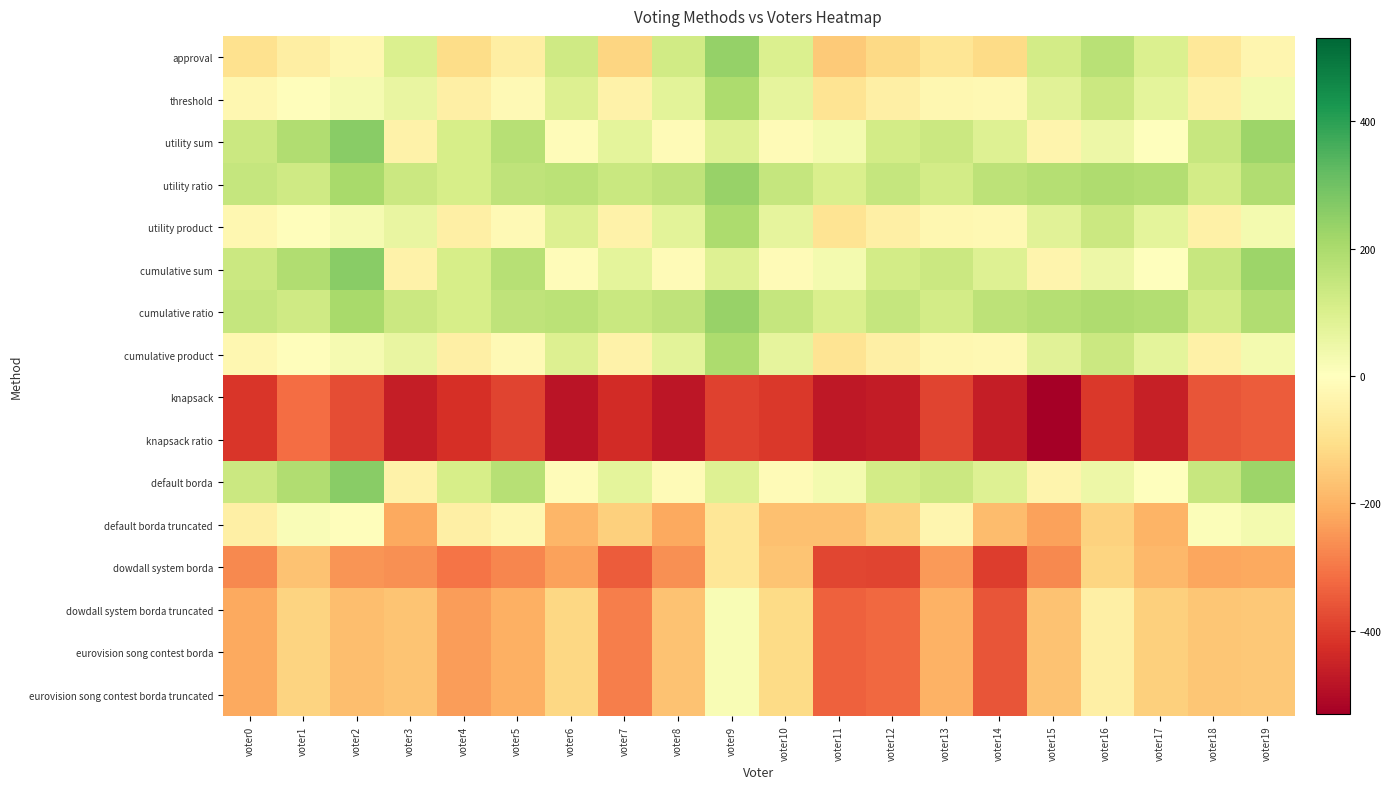

Reading left to right, list all the values displayed in this chart.

approval: voter0=-96	voter1=-54	voter2=-29	voter3=98	voter4=-110	voter5=-57	voter6=125	voter7=-125	voter8=123	voter9=238	voter10=98	voter11=-151	voter12=-120	voter13=-84	voter14=-115	voter15=119	voter16=173	voter17=98	voter18=-76	voter19=-31
threshold: voter0=-26	voter1=-6	voter2=25	voter3=60	voter4=-52	voter5=-19	voter6=93	voter7=-43	voter8=77	voter9=196	voter10=70	voter11=-91	voter12=-52	voter13=-26	voter14=-23	voter15=79	voter16=133	voter17=72	voter18=-48	voter19=33
utility sum: voter0=134	voter1=190	voter2=259	voter3=-42	voter4=110	voter5=175	voter6=-11	voter7=71	voter8=-13	voter9=90	voter10=-16	voter11=31	voter12=118	voter13=134	voter14=91	voter15=-37	voter16=49	voter17=-4	voter18=142	voter19=225
utility ratio: voter0=146	voter1=126	voter2=205	voter3=136	voter4=108	voter5=159	voter6=169	voter7=139	voter8=161	voter9=236	voter10=148	voter11=101	voter12=146	voter13=118	voter14=165	voter15=179	voter16=193	voter17=184	voter18=118	voter19=187
utility product: voter0=-26	voter1=-6	voter2=25	voter3=60	voter4=-52	voter5=-19	voter6=93	voter7=-43	voter8=77	voter9=196	voter10=70	voter11=-91	voter12=-52	voter13=-26	voter14=-23	voter15=79	voter16=133	voter17=72	voter18=-48	voter19=33
cumulative sum: voter0=134	voter1=190	voter2=259	voter3=-42	voter4=110	voter5=175	voter6=-11	voter7=71	voter8=-13	voter9=90	voter10=-16	voter11=31	voter12=118	voter13=134	voter14=91	voter15=-37	voter16=49	voter17=-4	voter18=142	voter19=225
cumulative ratio: voter0=146	voter1=126	voter2=205	voter3=136	voter4=108	voter5=159	voter6=169	voter7=139	voter8=161	voter9=236	voter10=148	voter11=101	voter12=146	voter13=118	voter14=165	voter15=179	voter16=193	voter17=184	voter18=118	voter19=187
cumulative product: voter0=-26	voter1=-6	voter2=25	voter3=60	voter4=-52	voter5=-19	voter6=93	voter7=-43	voter8=77	voter9=196	voter10=70	voter11=-91	voter12=-52	voter13=-26	voter14=-23	voter15=79	voter16=133	voter17=72	voter18=-48	voter19=33
knapsack: voter0=-414	voter1=-318	voter2=-373	voter3=-464	voter4=-426	voter5=-389	voter6=-483	voter7=-433	voter8=-481	voter9=-390	voter10=-410	voter11=-475	voter12=-466	voter13=-388	voter14=-461	voter15=-531	voter16=-407	voter17=-460	voter18=-360	voter19=-347
knapsack ratio: voter0=-414	voter1=-318	voter2=-373	voter3=-464	voter4=-426	voter5=-389	voter6=-483	voter7=-433	voter8=-481	voter9=-390	voter10=-410	voter11=-475	voter12=-466	voter13=-388	voter14=-461	voter15=-531	voter16=-407	voter17=-460	voter18=-360	voter19=-347
default borda: voter0=134	voter1=190	voter2=259	voter3=-42	voter4=110	voter5=175	voter6=-11	voter7=71	voter8=-13	voter9=90	voter10=-16	voter11=31	voter12=118	voter13=134	voter14=91	voter15=-37	voter16=49	voter17=-4	voter18=142	voter19=225
default borda truncated: voter0=-52	voter1=14	voter2=-5	voter3=-218	voter4=-52	voter5=-25	voter6=-193	voter7=-137	voter8=-217	voter9=-80	voter10=-172	voter11=-171	voter12=-134	voter13=-30	voter14=-179	voter15=-229	voter16=-133	voter17=-196	voter18=10	voter19=33
dowdall system borda: voter0=-270	voter1=-166	voter2=-251	voter3=-260	voter4=-304	voter5=-277	voter6=-229	voter7=-345	voter8=-261	voter9=-82	voter10=-164	voter11=-385	voter12=-386	voter13=-242	voter14=-399	voter15=-271	voter16=-125	voter17=-190	voter18=-220	voter19=-217
dowdall system borda truncated: voter0=-216	voter1=-130	voter2=-175	voter3=-162	voter4=-238	voter5=-207	voter6=-123	voter7=-289	voter8=-167	voter9=18	voter10=-114	voter11=-337	voter12=-324	voter13=-200	voter14=-359	voter15=-167	voter16=-51	voter17=-140	voter18=-160	voter19=-157
eurovision song contest borda: voter0=-216	voter1=-130	voter2=-175	voter3=-162	voter4=-238	voter5=-207	voter6=-123	voter7=-289	voter8=-167	voter9=18	voter10=-114	voter11=-337	voter12=-324	voter13=-200	voter14=-359	voter15=-167	voter16=-51	voter17=-140	voter18=-160	voter19=-157
eurovision song contest borda truncated: voter0=-216	voter1=-130	voter2=-175	voter3=-162	voter4=-238	voter5=-207	voter6=-123	voter7=-289	voter8=-167	voter9=18	voter10=-114	voter11=-337	voter12=-324	voter13=-200	voter14=-359	voter15=-167	voter16=-51	voter17=-140	voter18=-160	voter19=-157